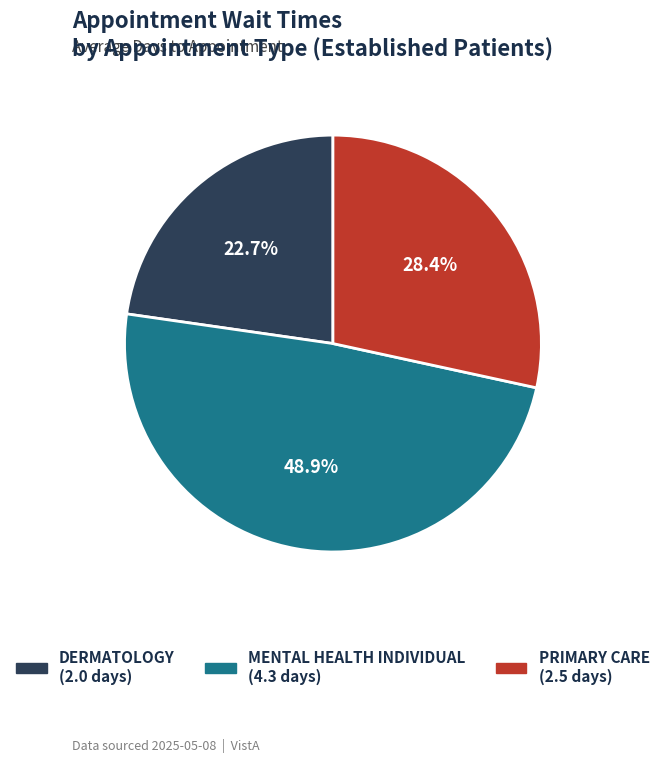

Which category has the smallest portion of the pie?

DERMATOLOGY